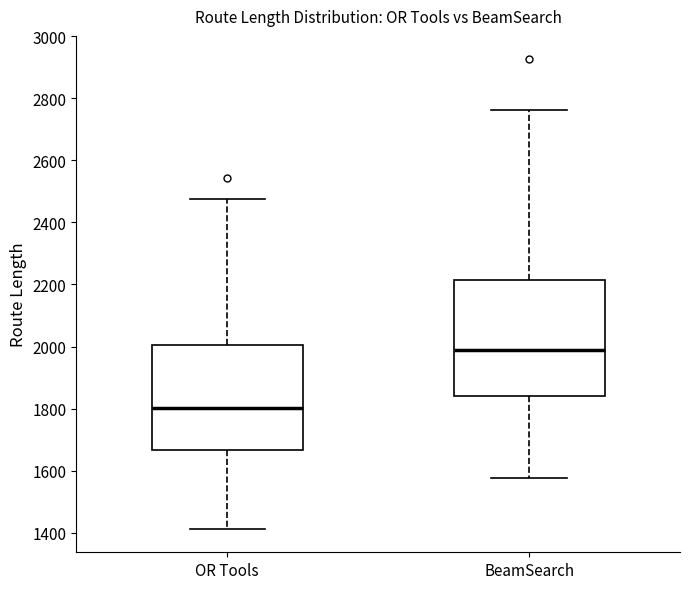

Where does the lower whisker of the box for BeamSearch end on the y-axis? The values are not printed on the chart, so give them approximately, as read against the axis.

1580